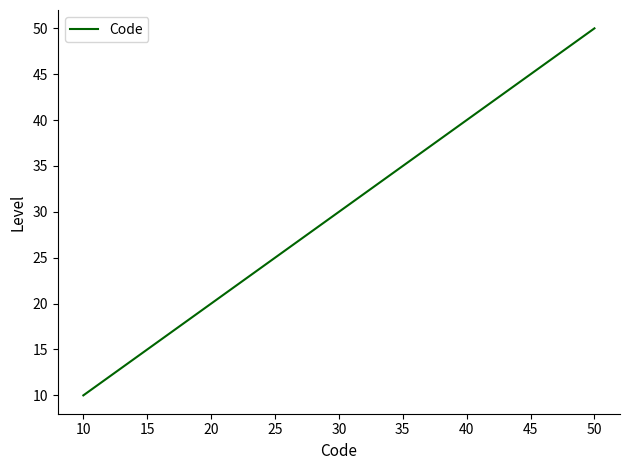

What is the smallest value displayed?

10